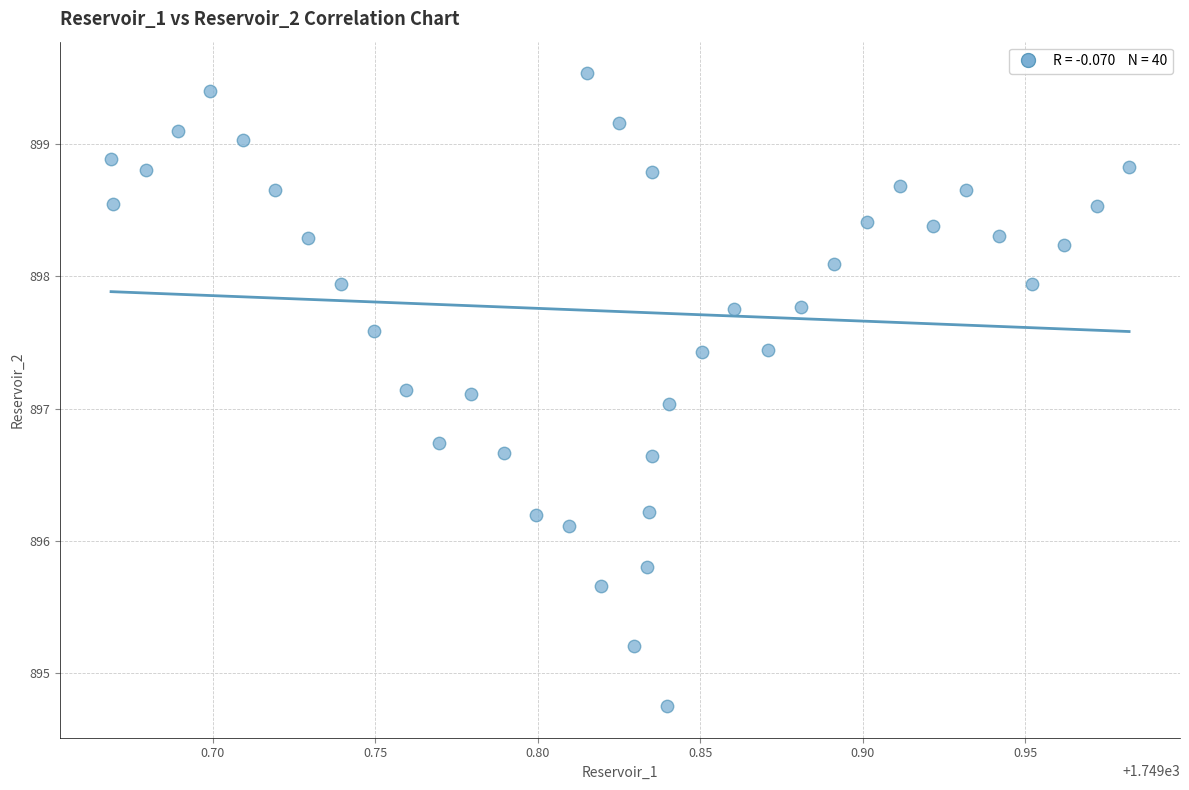

What is the range of Y values (max minus min)?

4.8